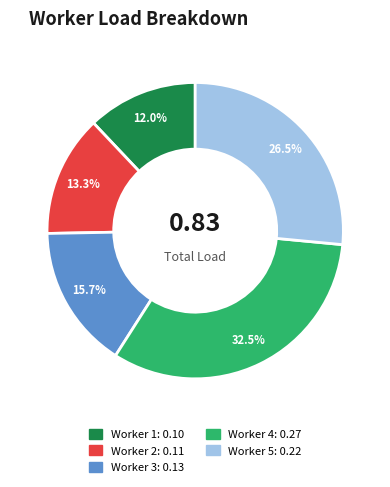

Count the number of slices in the pie.

5